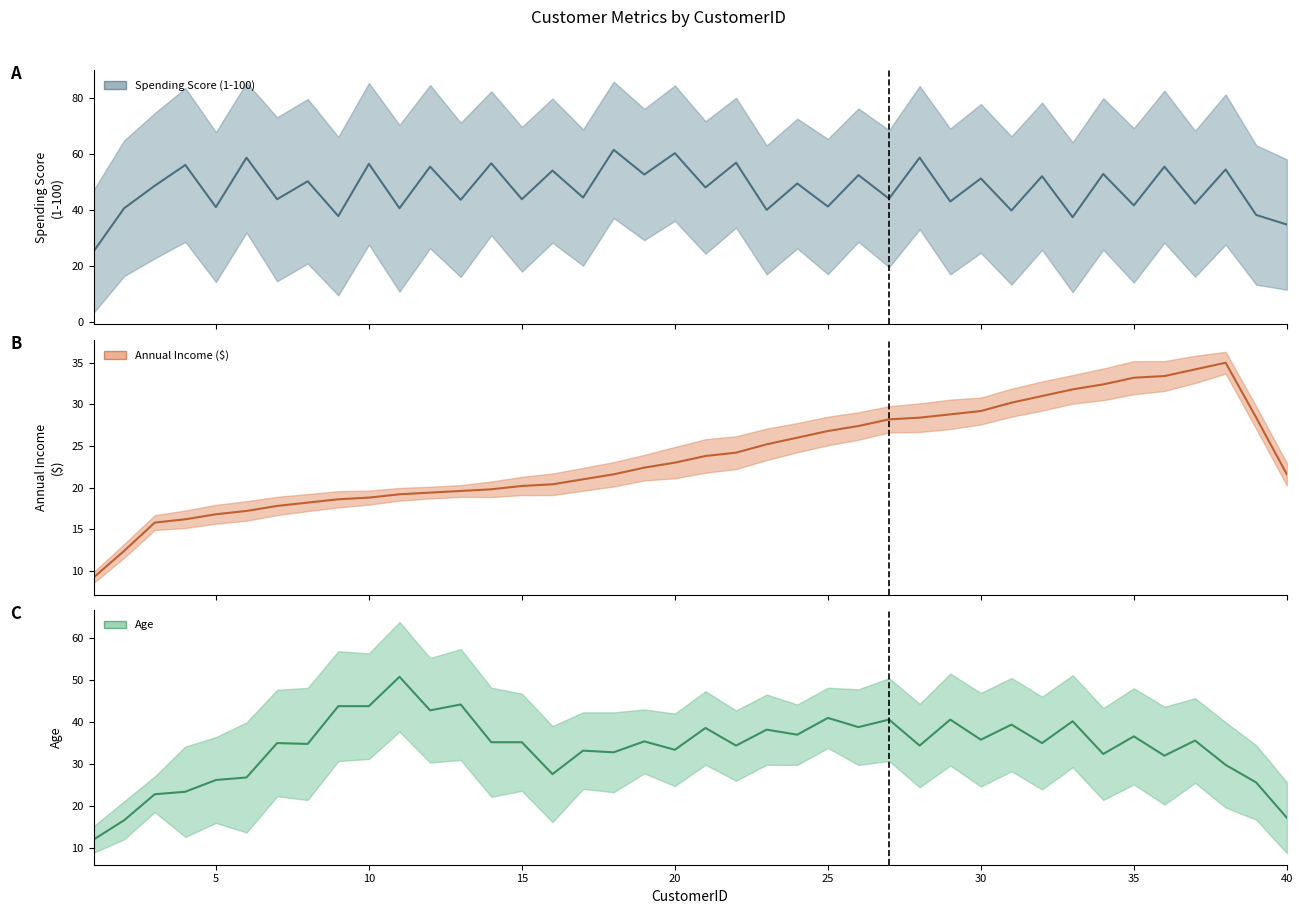

At which label does Annual Income ($) first exceed 24?

23